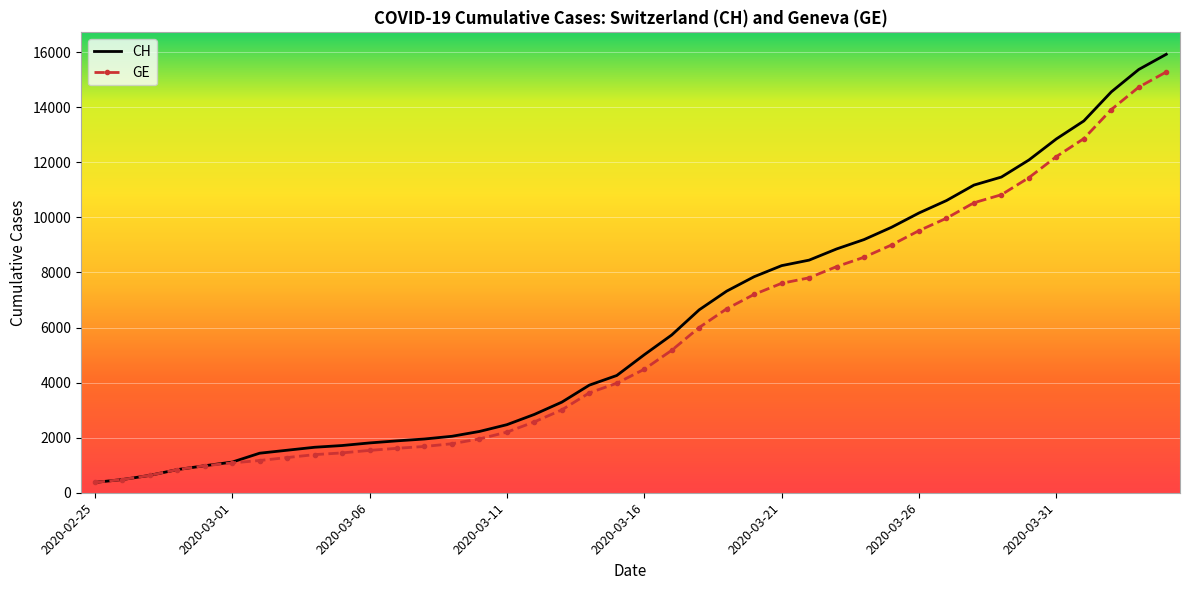

Which series has the largest range (max minus min)?

CH